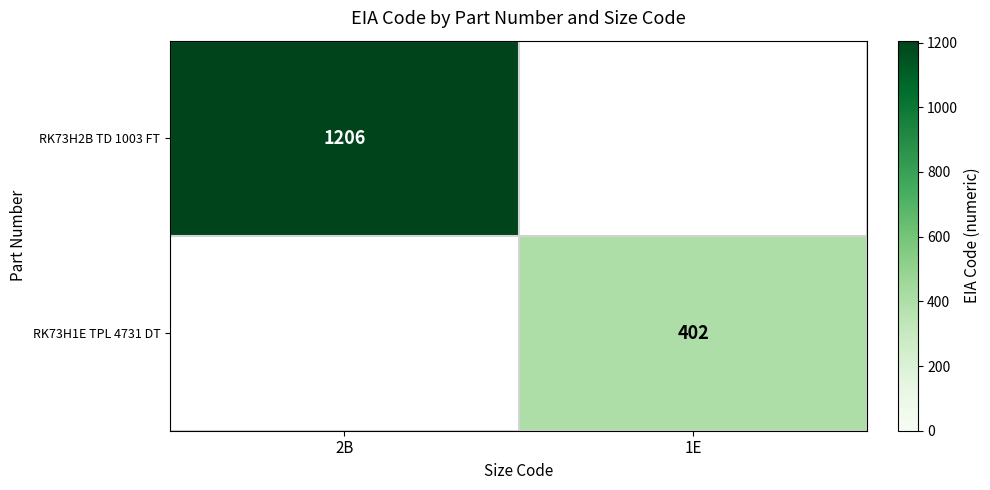

Is it true that RK73H1E TPL 4731 DT equals 402 at 1E?

True